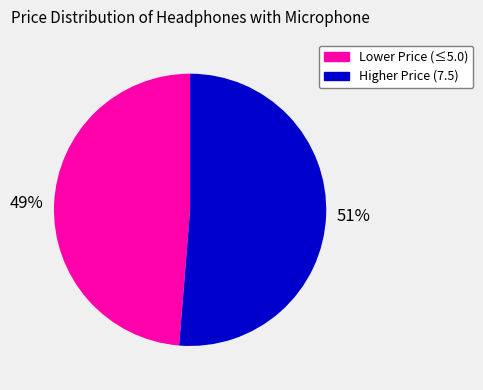

Does any single category account for the majority?

Yes